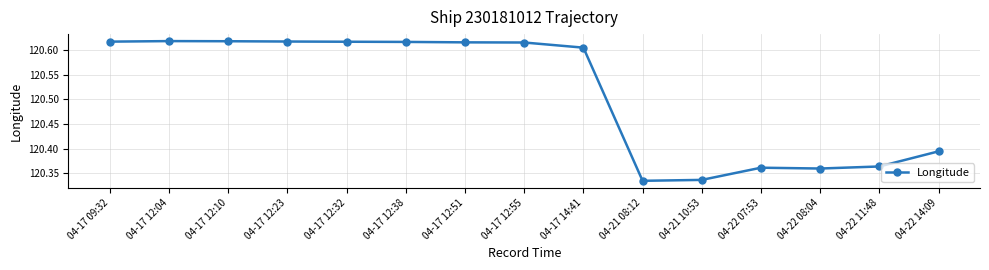

What is the difference between the maximum and second lowest values?

0.3